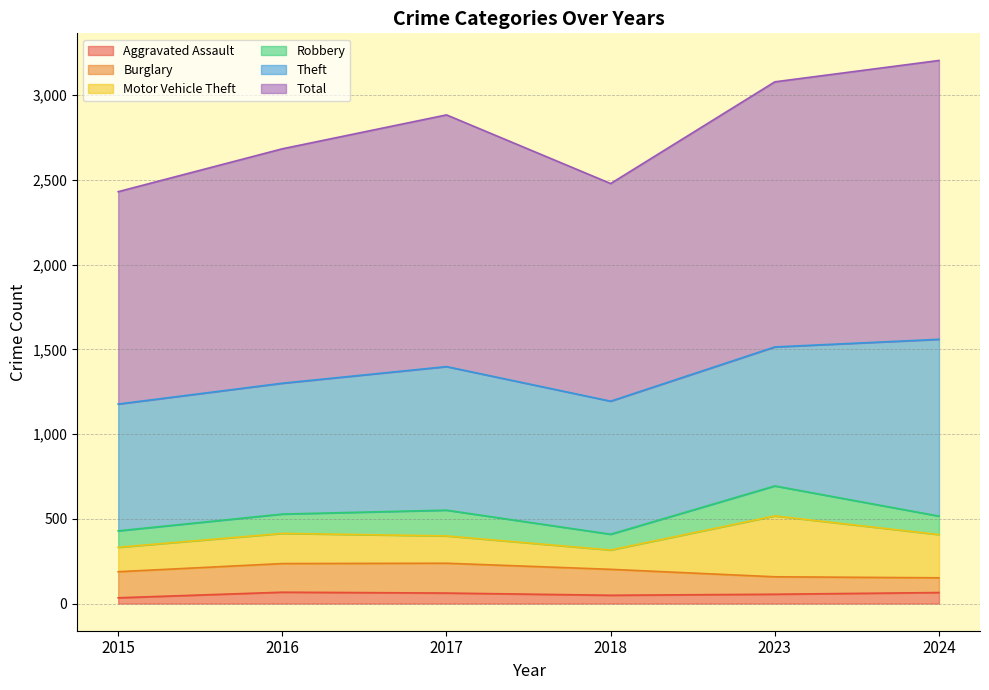

The Motor Vehicle Theft series shows 144 at 2015. True or false?

True